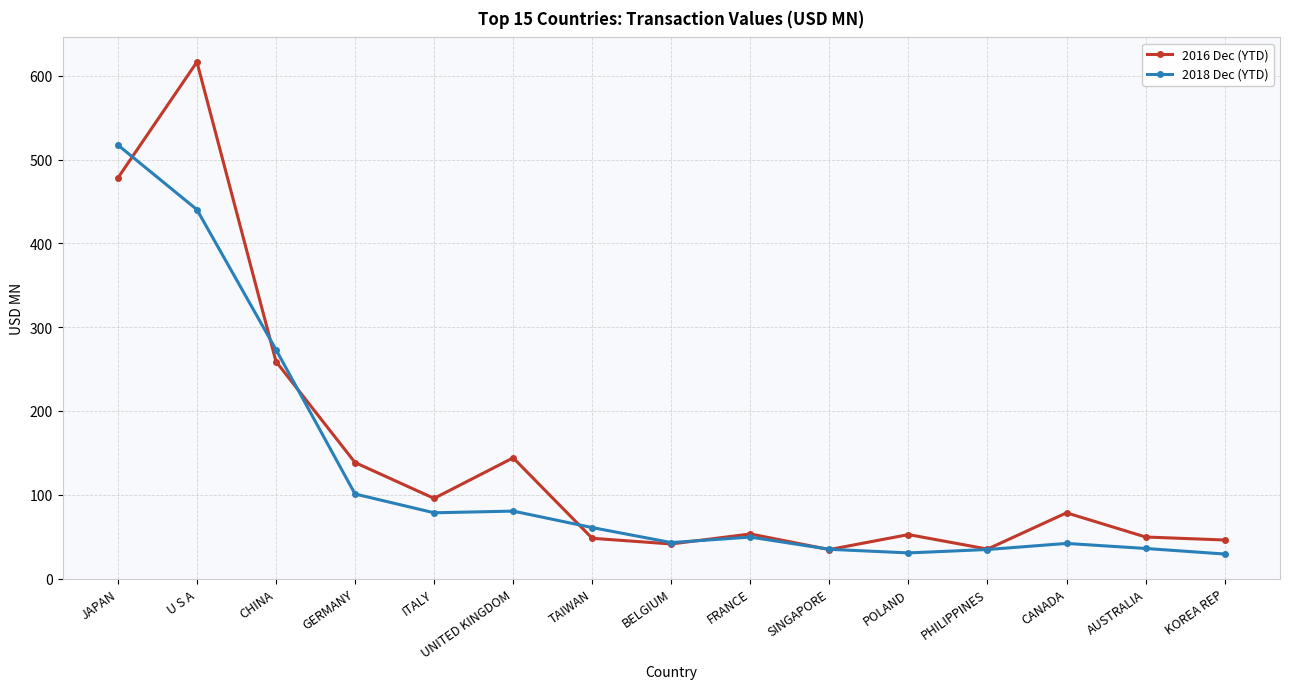

What is the approximate value of 2016 Dec (YTD) at CANADA?

78.4